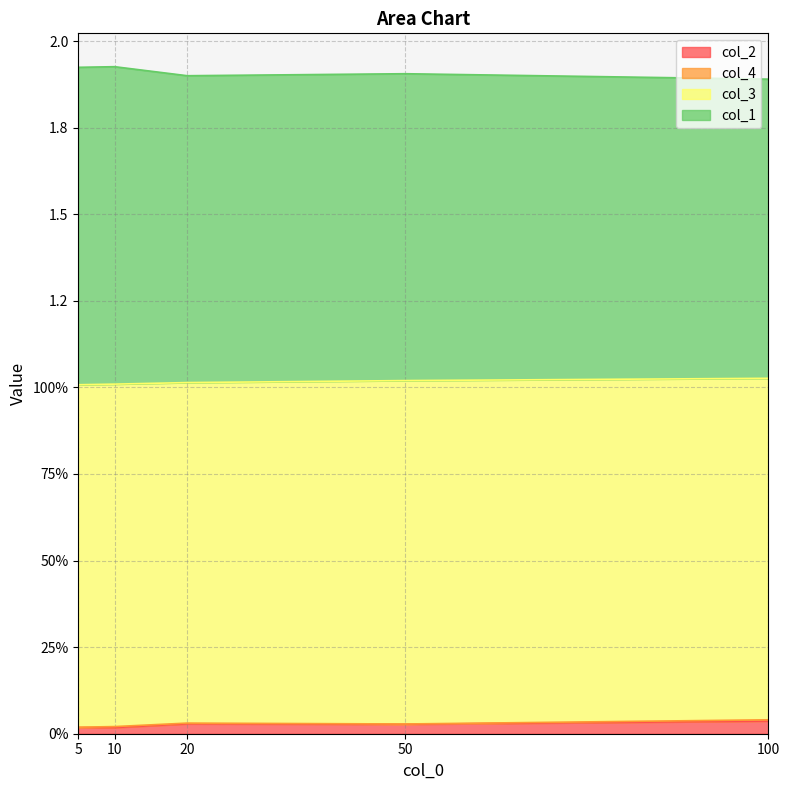

How many data points does each series have?

5